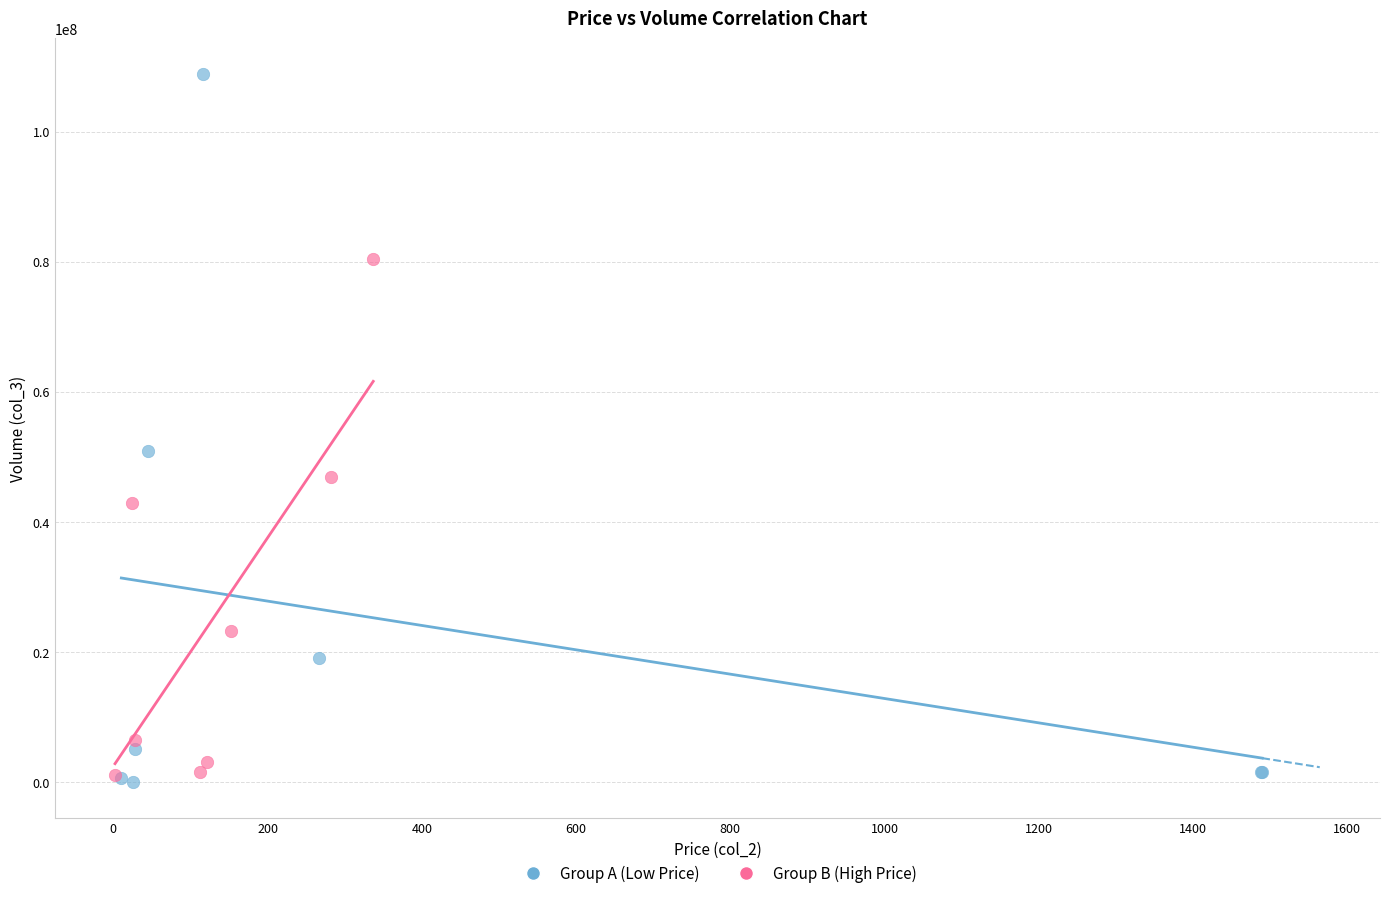

What are all the series names shown in the legend?

Group A (Low Price), Group B (High Price)